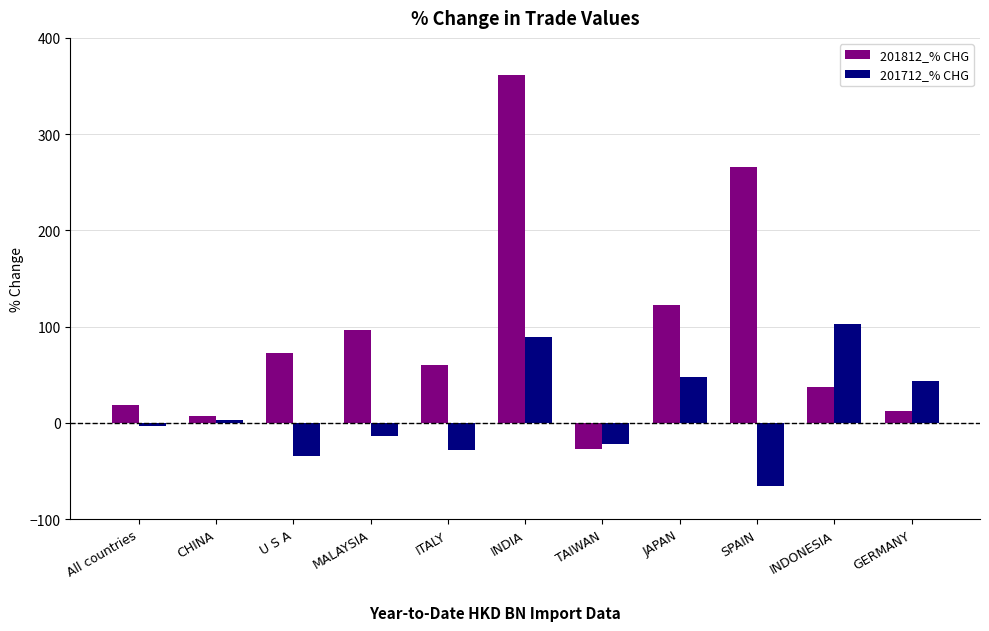

Which label corresponds to the smallest value in the chart?

SPAIN